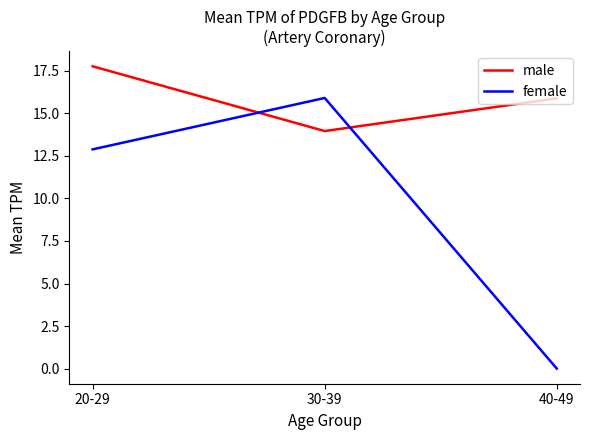

The female series shows 5.7 at 20-29. True or false?

False